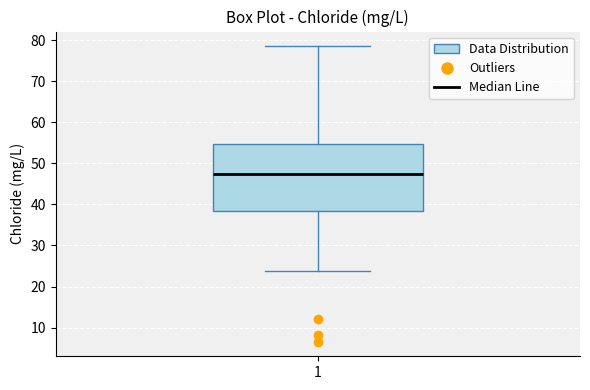

Where is the lower edge of the box at x = 1 on the y-axis? The values are not printed on the chart, so give them approximately, as read against the axis.

38